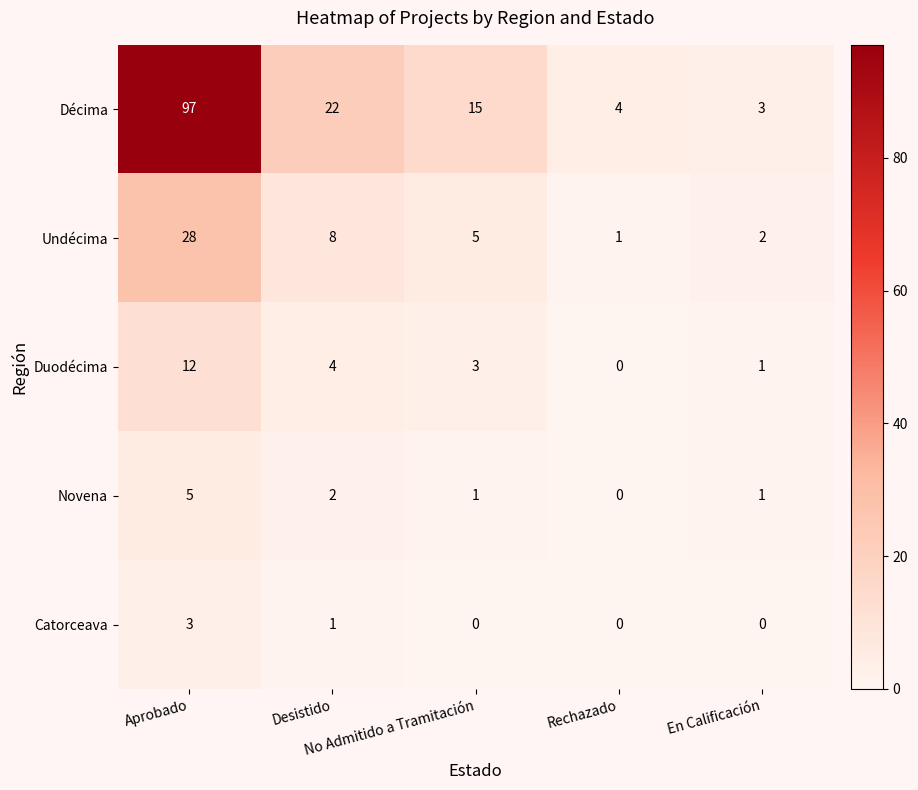

Count the number of categories in the chart.

5